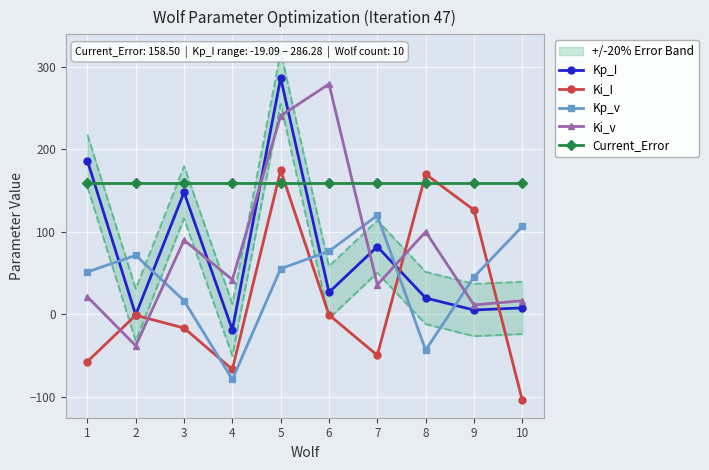

What is the spread (max minus min) of values at 9?

153.5